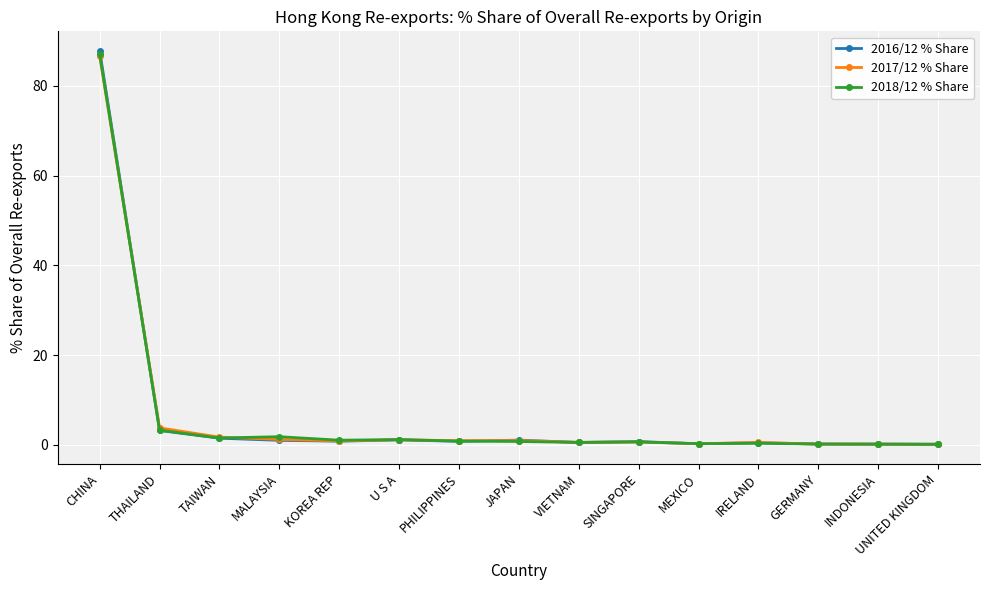

After their last crossing, which series has the higher values: 2016/12 % Share or 2018/12 % Share?

2016/12 % Share